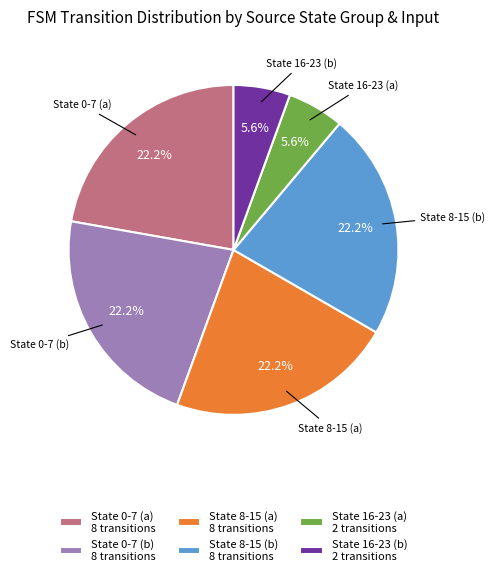

Between State 8-15 (b) 8 transitions and State 16-23 (a) 2 transitions, which is larger?

State 8-15 (b) 8 transitions